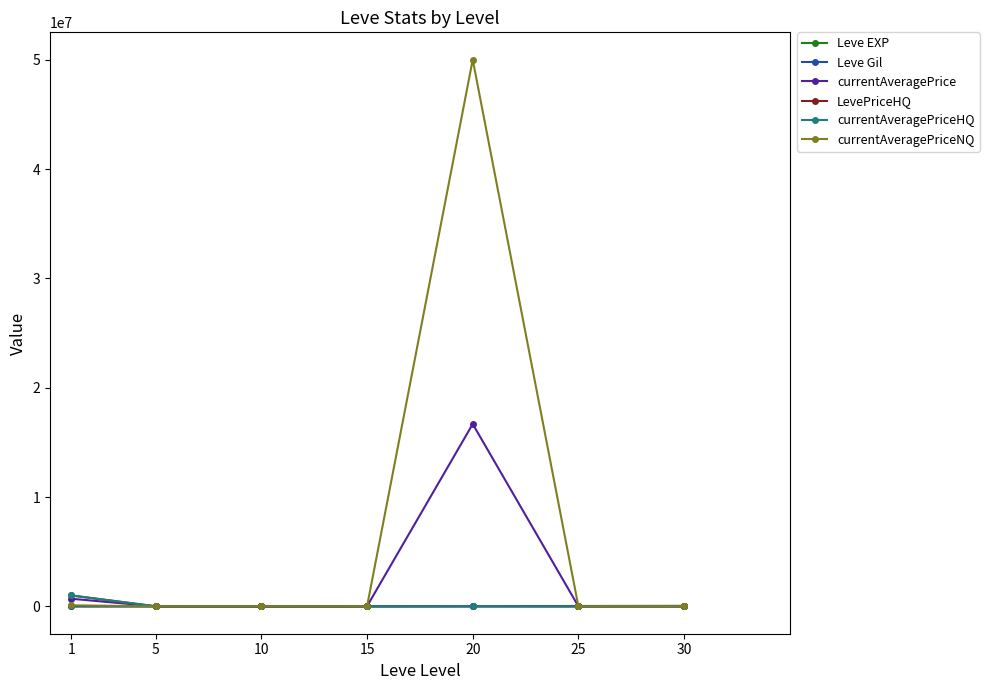

What is the value of the currentAveragePriceHQ point at the 2nd from the left?

7625.0